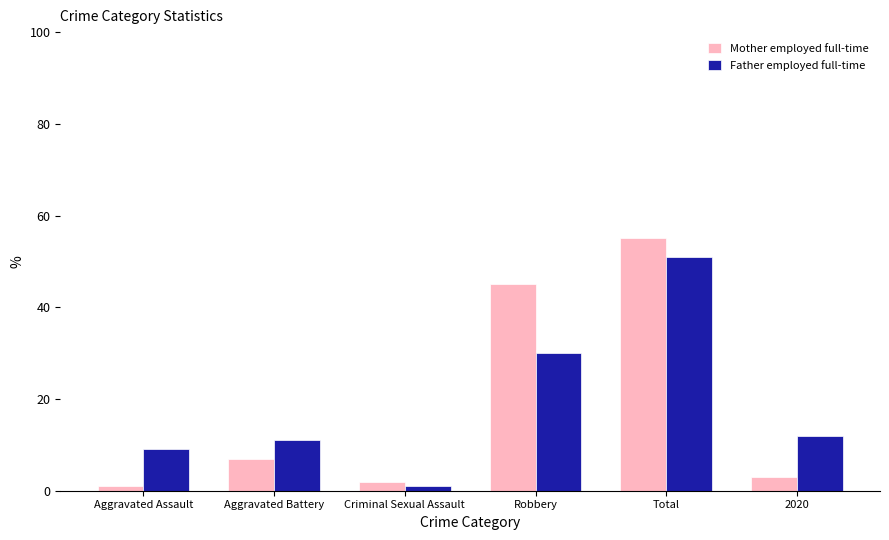

How many bars are there in total?

12